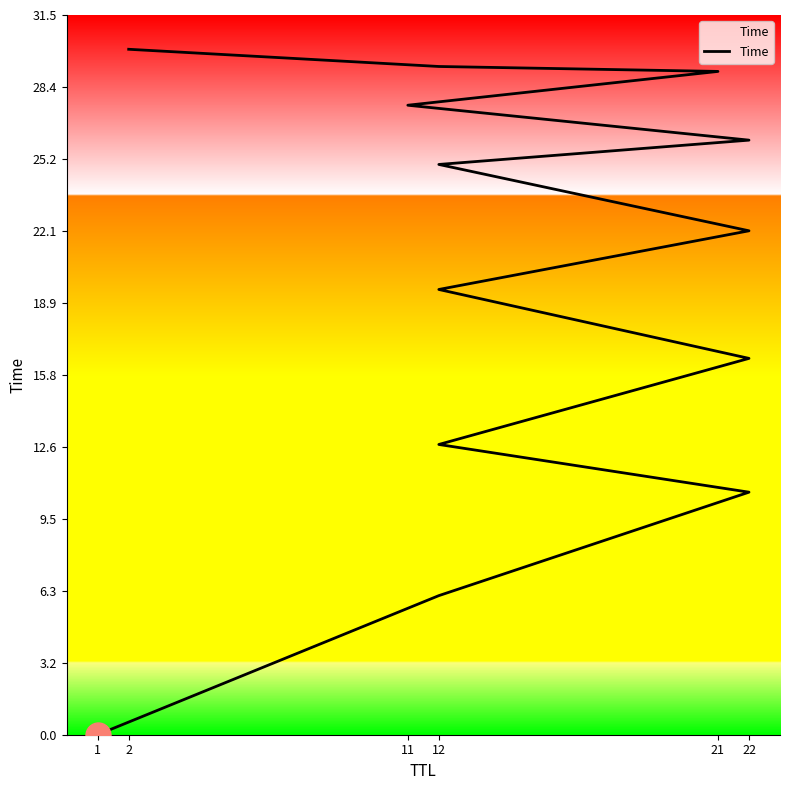

The chart shows a value of 16.9 at 12. True or false?

False